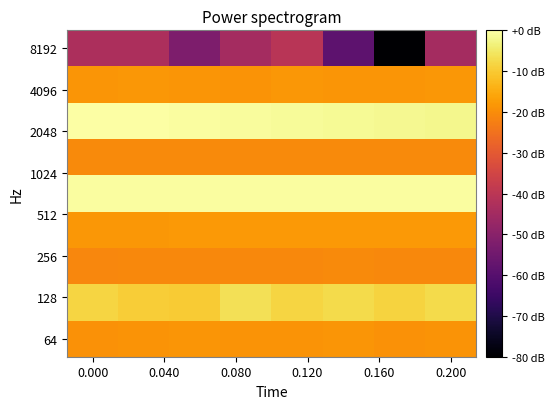

At which category does the chart reach its minimum across all series?

6